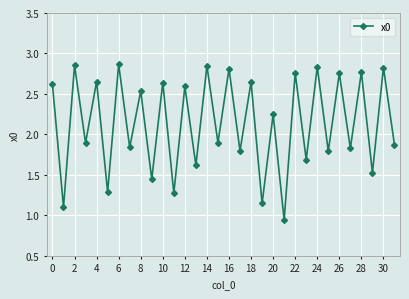

True or false: the data has more than 2 interior local peaks.

True